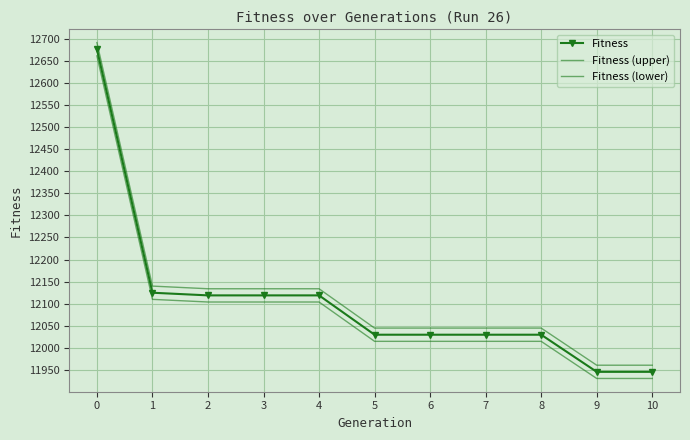

The Fitness (upper) series shows 12045 at 5. True or false?

True